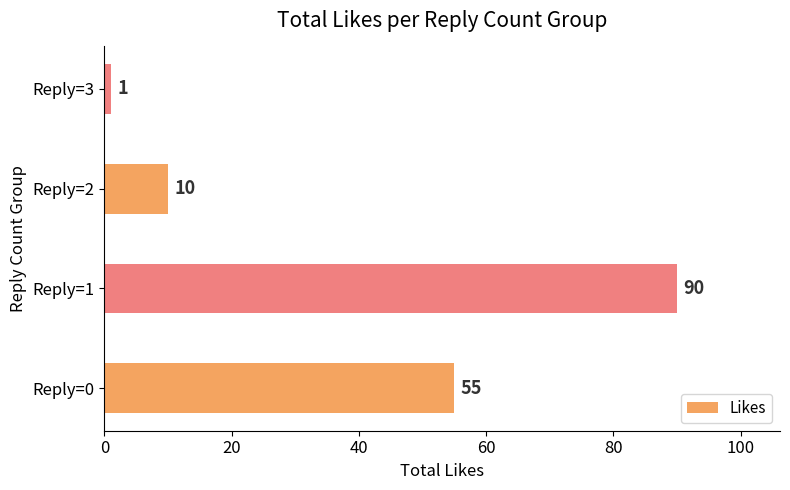

What is the change in value from Reply=1 to Reply=2?

-80